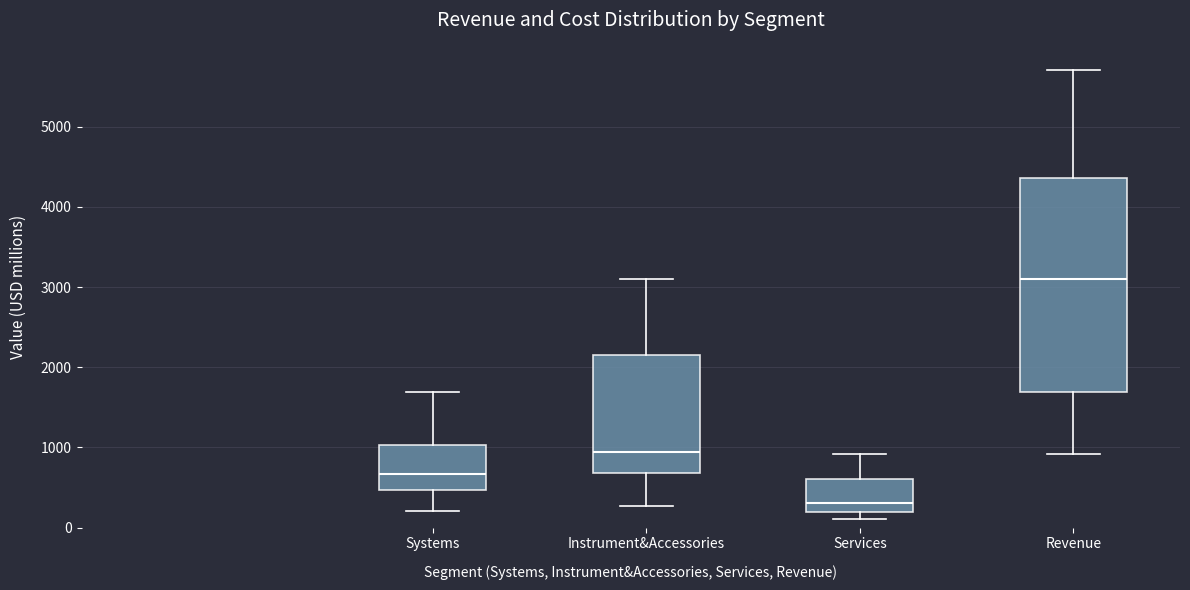

Comparing the boxes themselves (not the whiskers), which one is the tallest?

Revenue